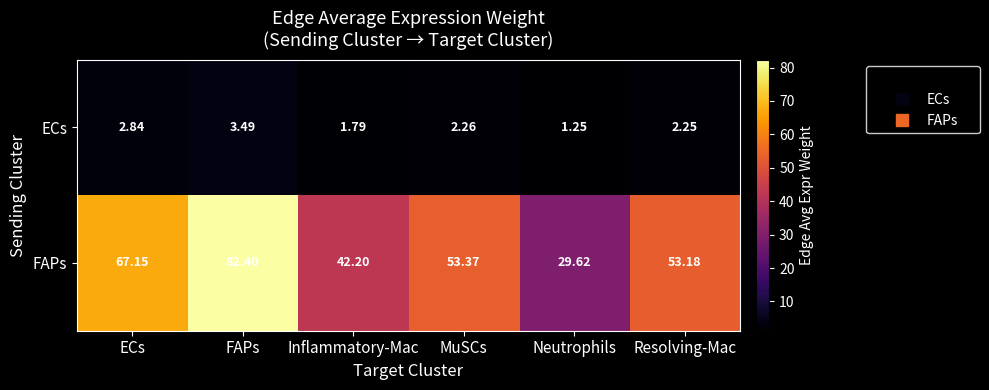

Where is ECs nearest to the value 2?

Inflammatory-Mac